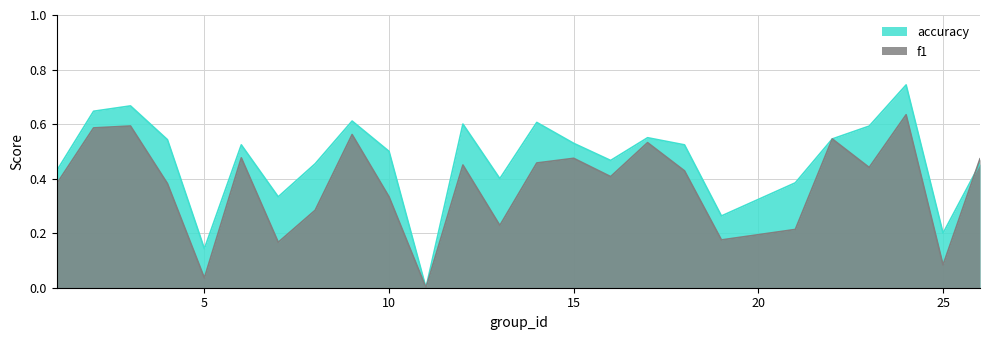

Does the chart display data point markers on the line(s)?

No